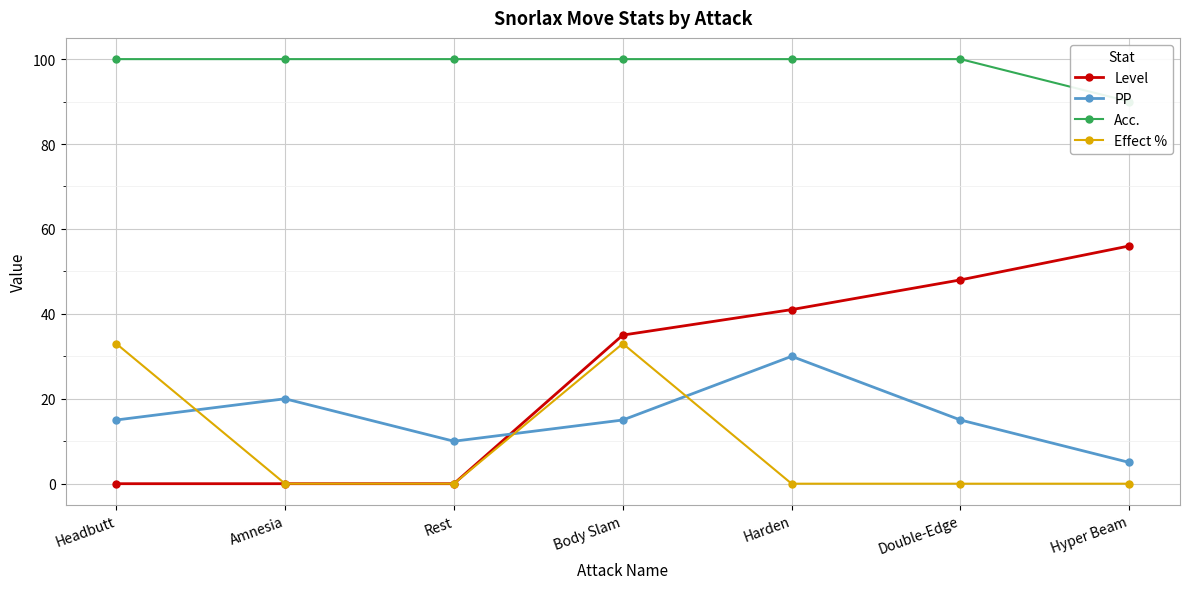

What are all the series names shown in the legend?

Level, PP, Acc., Effect %